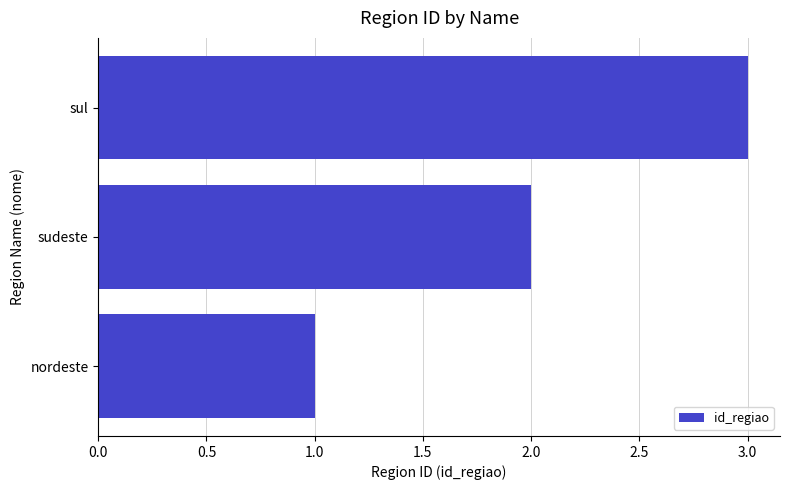

What is the average value?

2